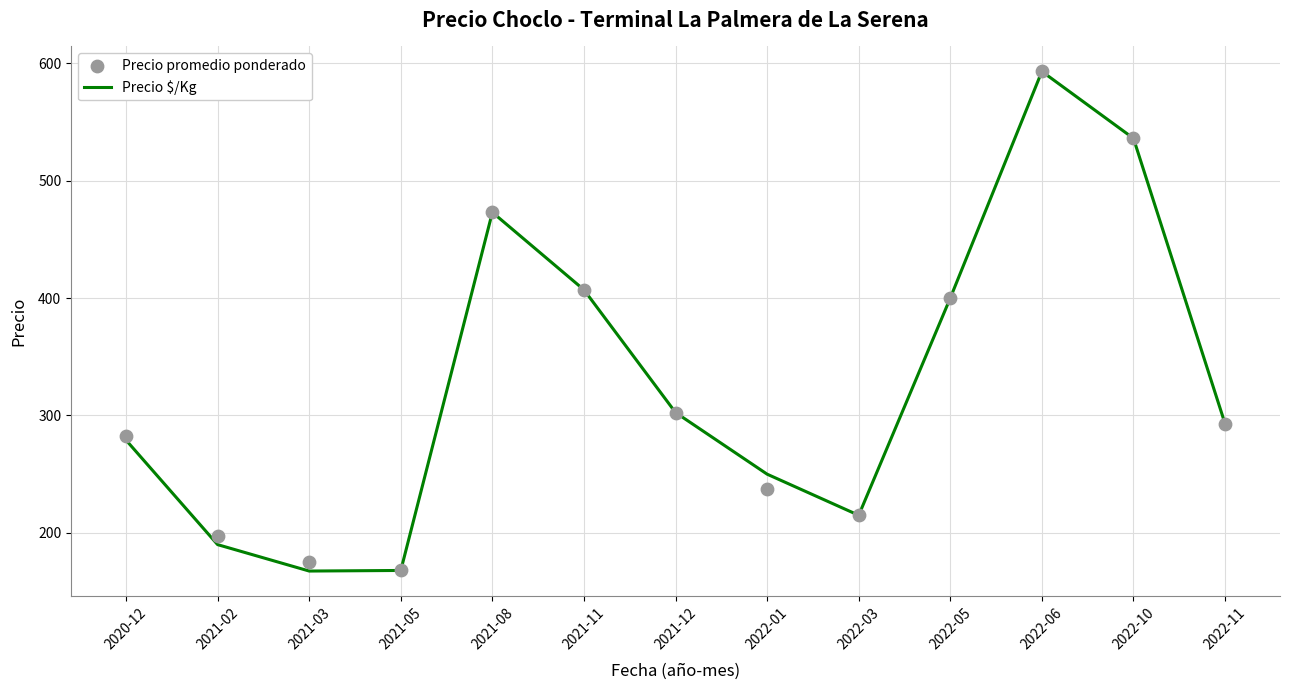

Which series reaches the minimum Y coordinate?

Precio $/Kg